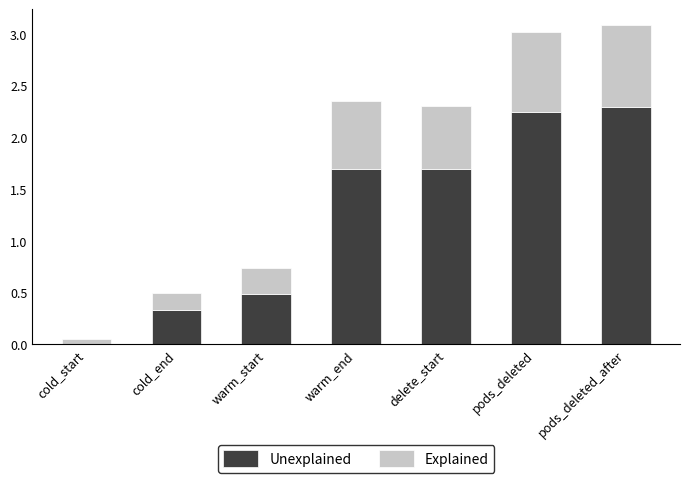

Where is Unexplained nearest to the value 1?

warm_start